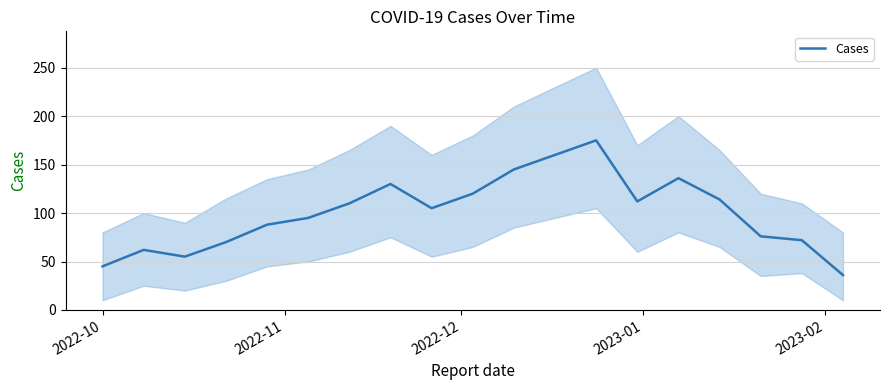

What is the value of the 18th point from the left?

72